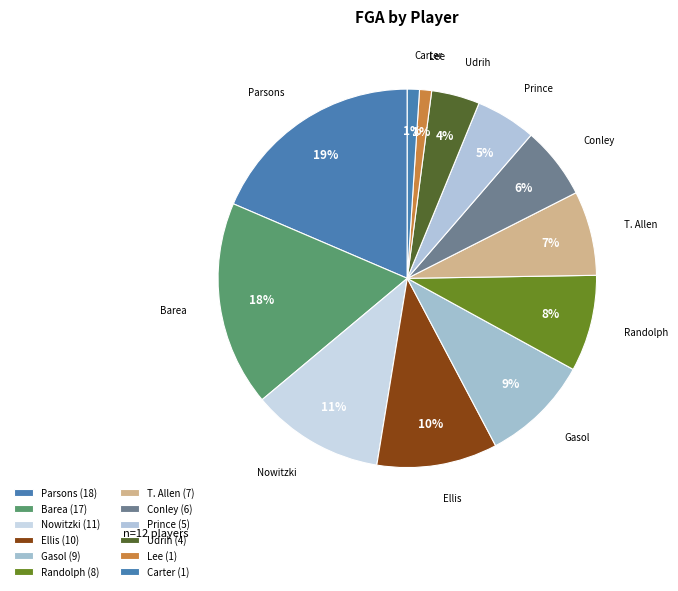

To the nearest percent, what is the difference between the largest and smallest slice percentages?

18%